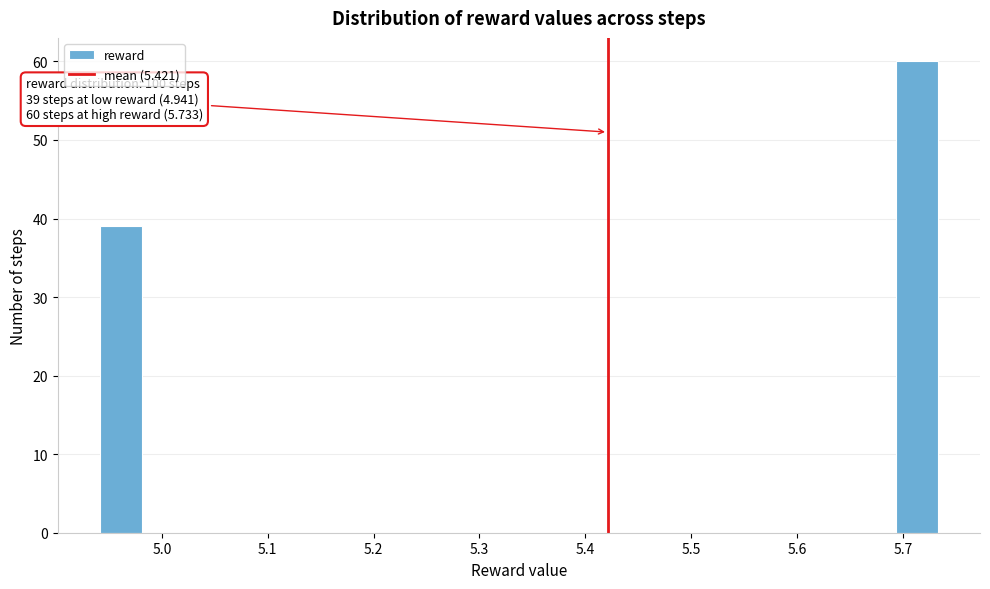

Around what value on the x-axis is the tallest bar? Give the approximate position of its centre, as read against the axis.

5.71